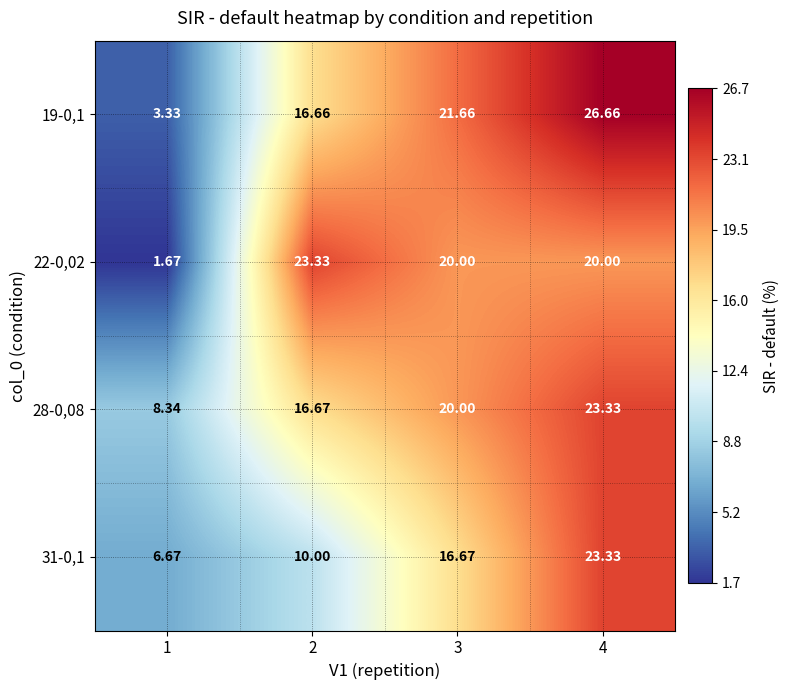

Is the value of 31-0,1 at 1 greater than the value of 28-0,08 at 1?

No